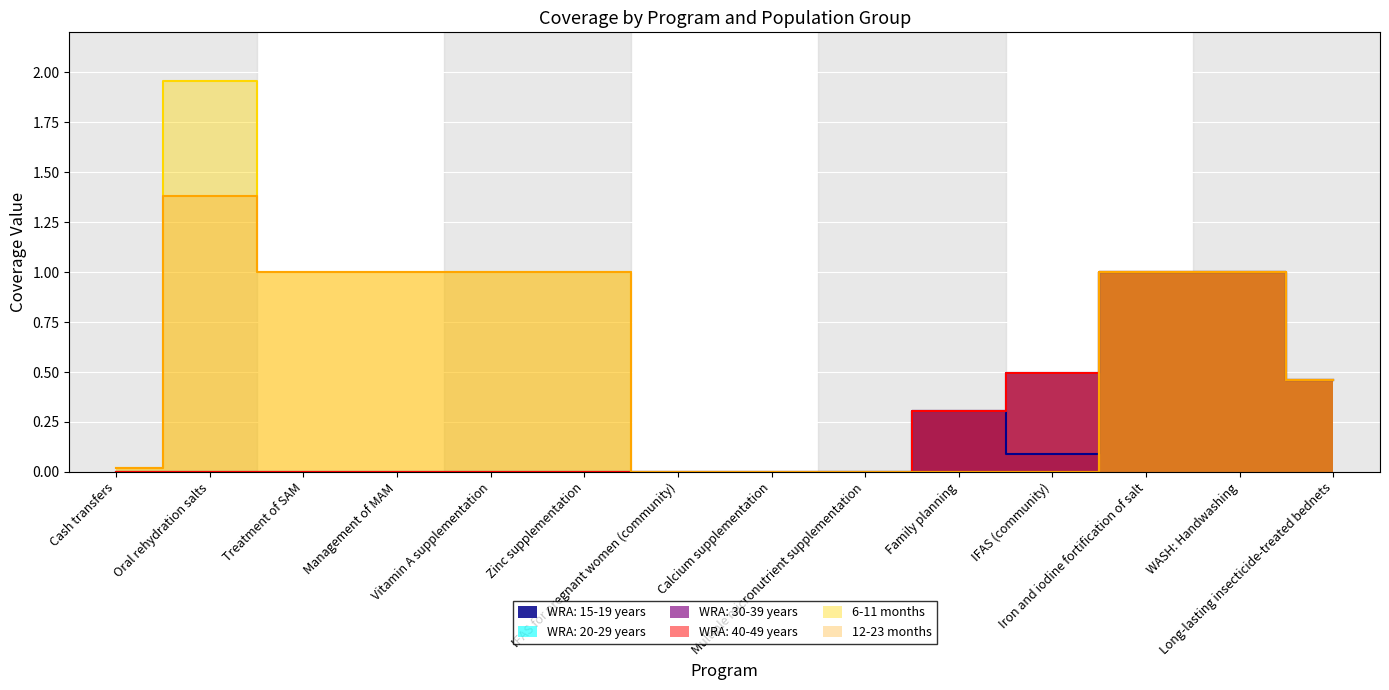

True or false: WRA: 30-39 years has more than 1 points higher than both neighbors.

False